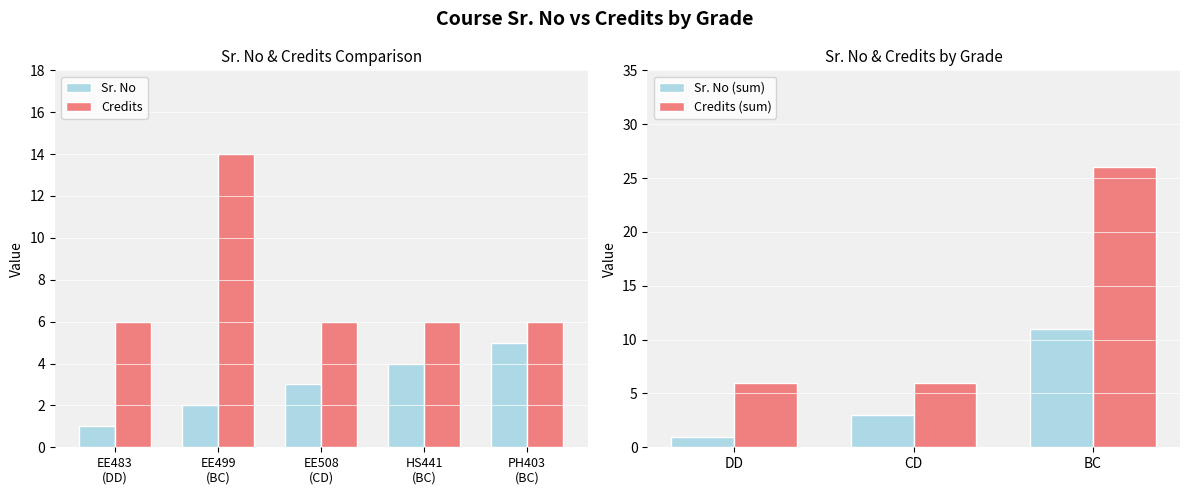

What is the sum of all Sr. No values?

15